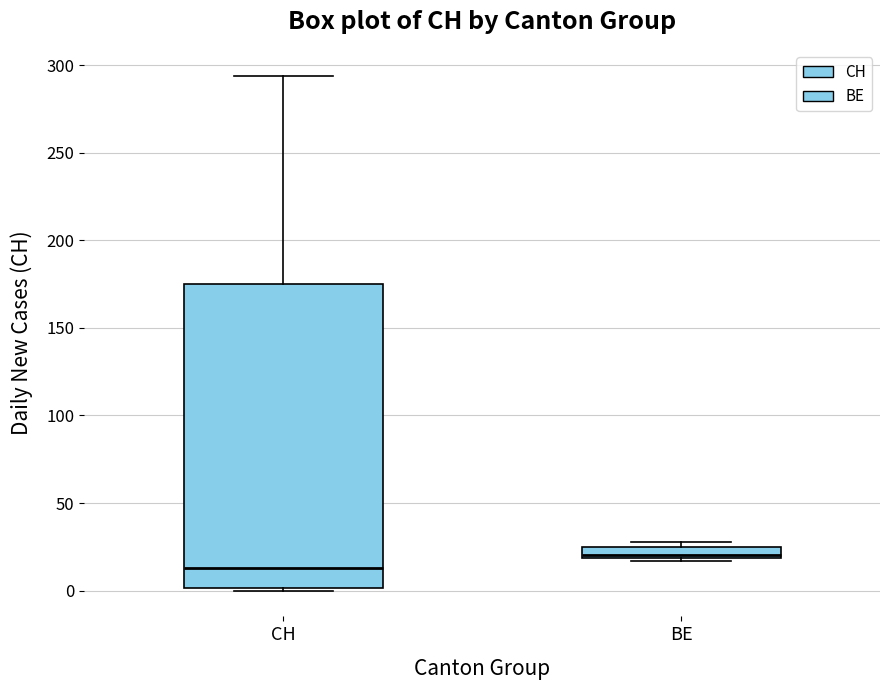

Comparing the boxes themselves (not the whiskers), which one is the tallest?

CH